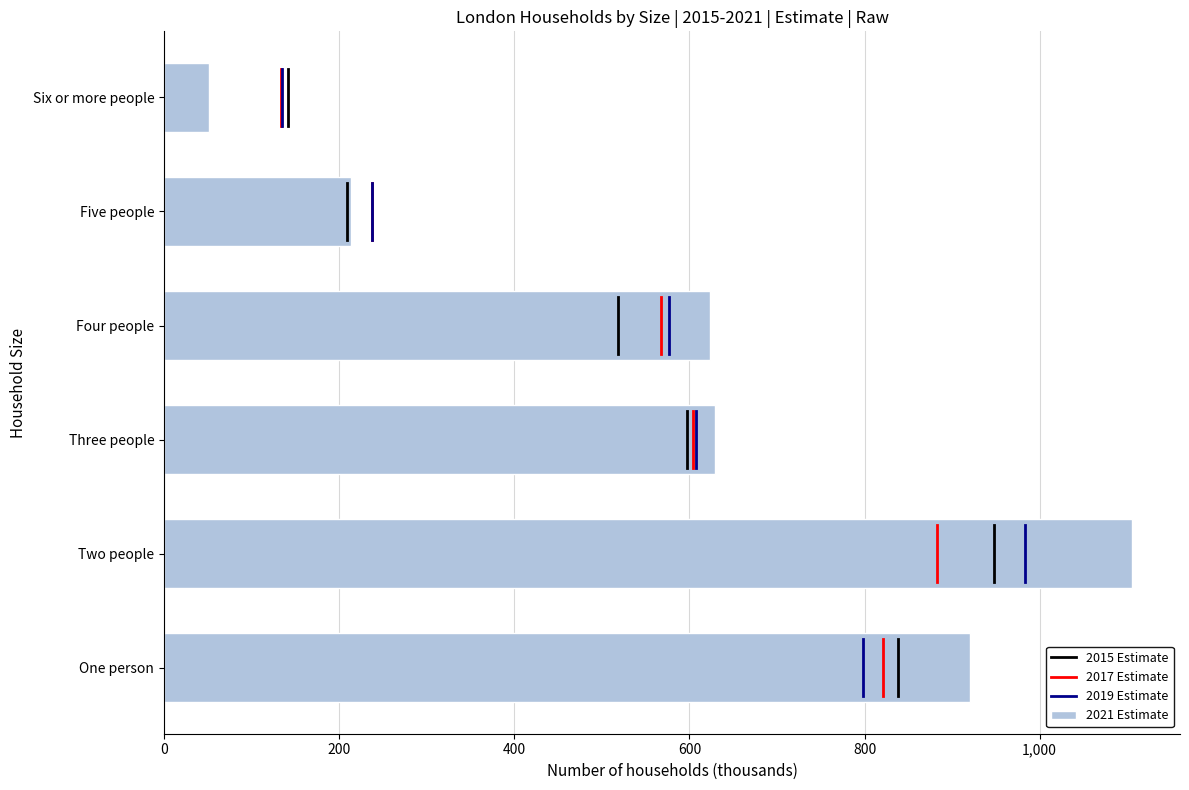

Is it true that the value at Three people is 629?

True